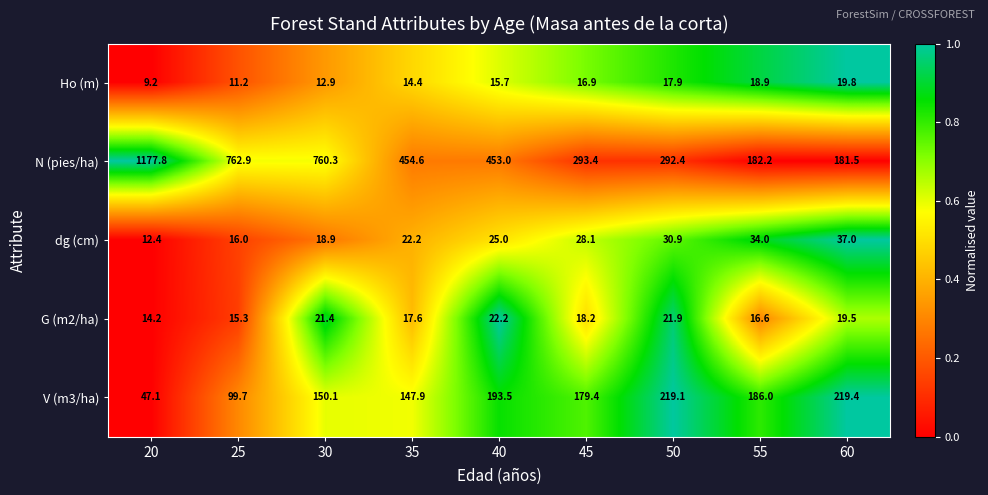

What is the lowest value of the V (m3/ha) series?

47.1